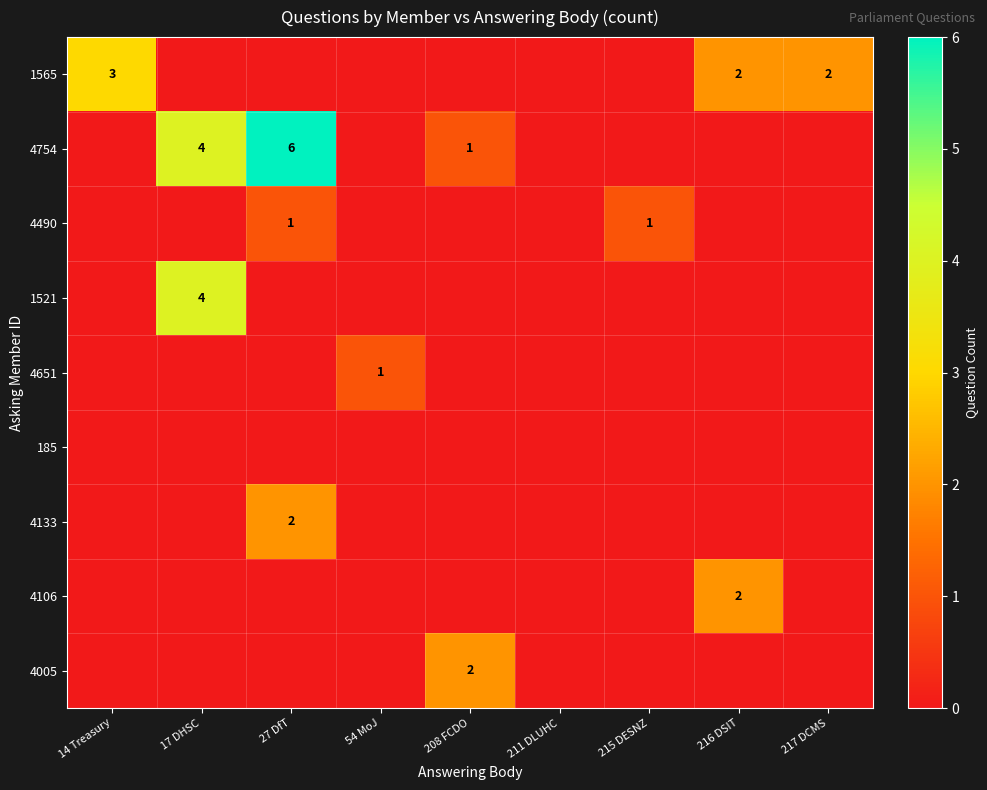

What is the maximum value shown in the chart?

6